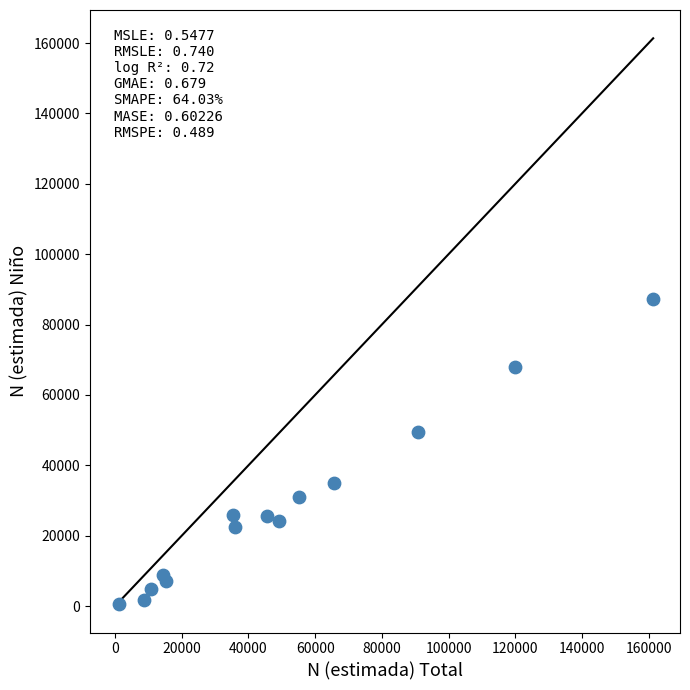

What Y value in the scatter plot is closest to 43961?

49575